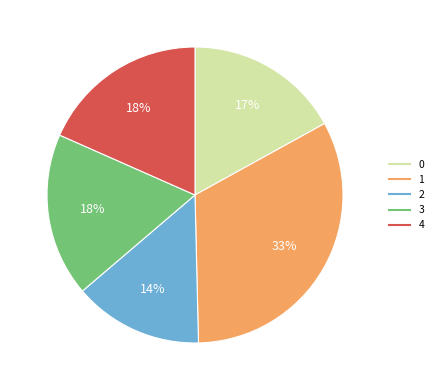

What percentage is the 4 slice, to the nearest percent?

18%